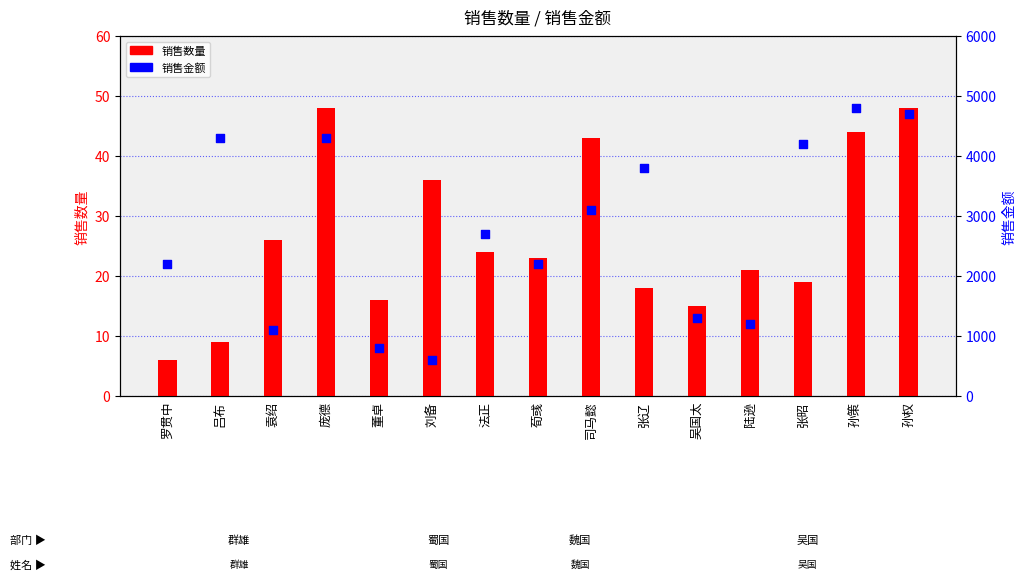

Which series has the largest Y range (max minus min)?

销售金额